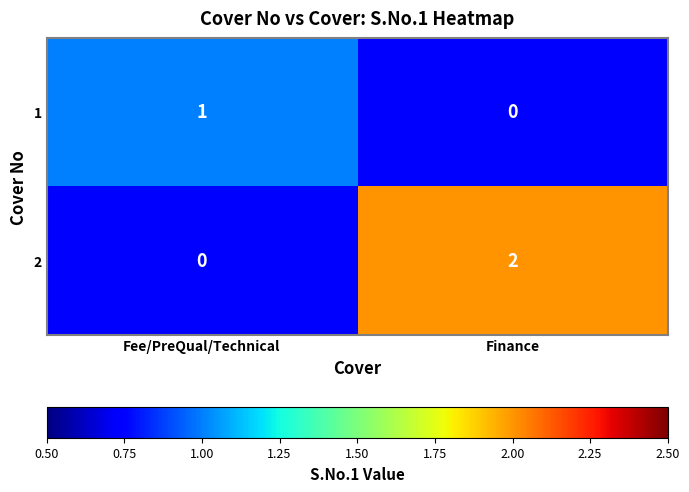

How many distinct data groups are displayed?

2